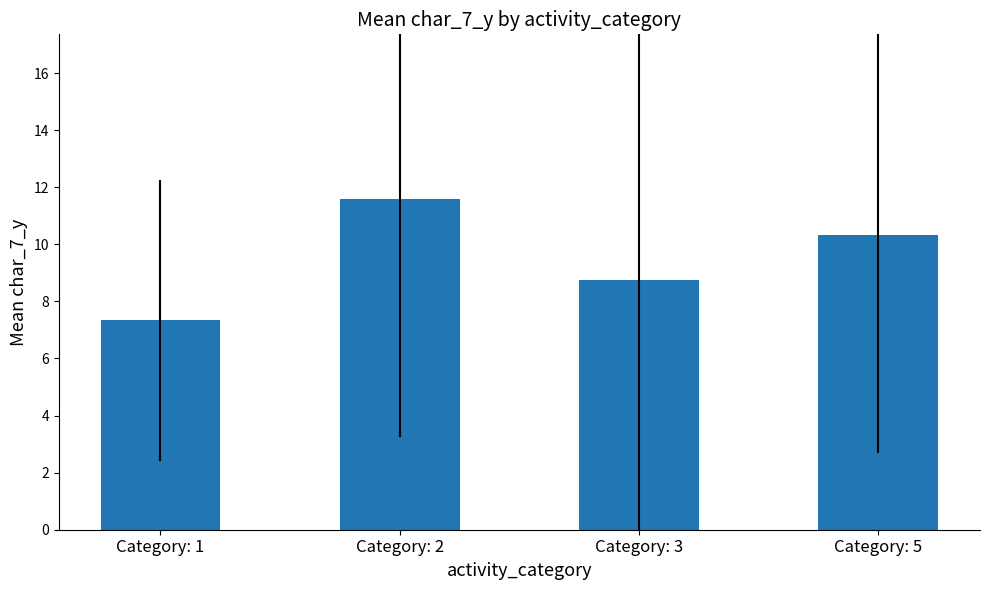

List the labels in order of value, smallest first.

Category: 1, Category: 3, Category: 5, Category: 2